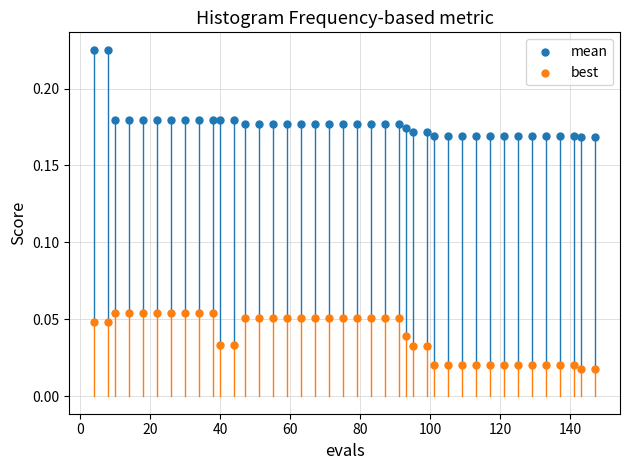

Which series reaches the maximum Y coordinate?

mean